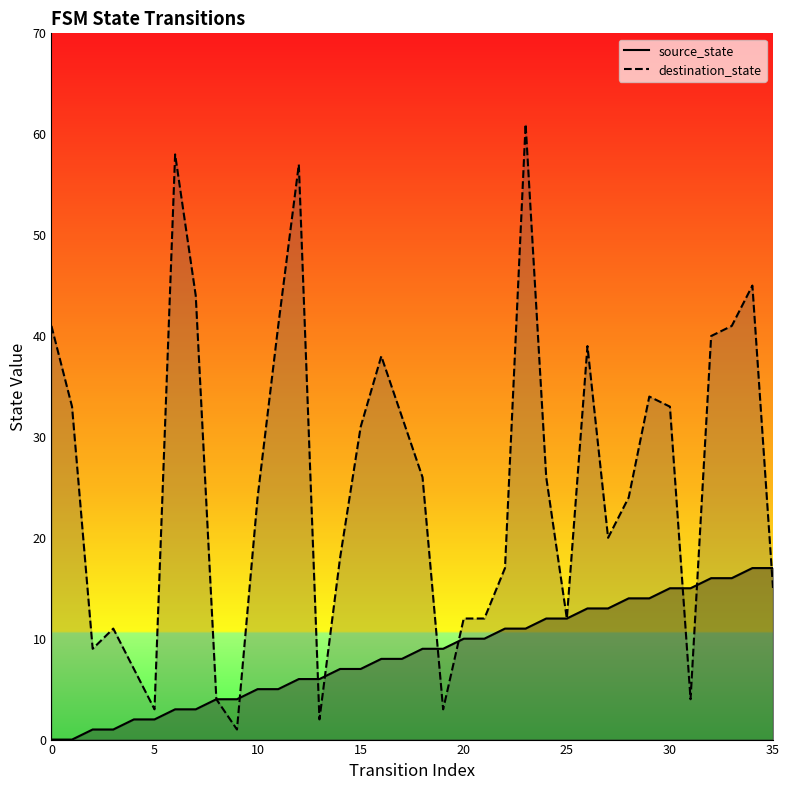

What is the value of the source_state point at the 13th from the left?

6